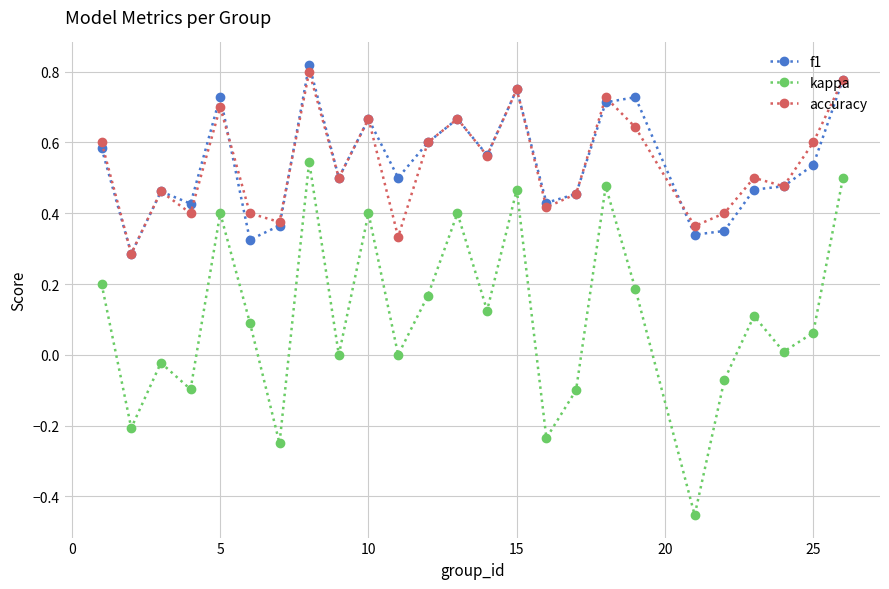

How many interior local valleys does the accuracy series have?

9